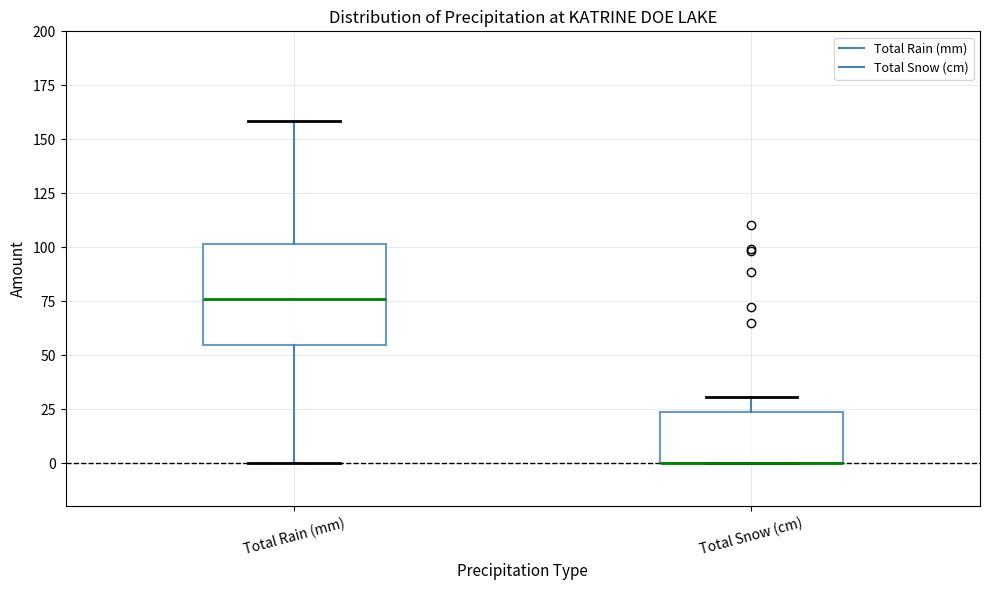

Reading left to right, read every box against the y-axis: the position of its median line, the range the box covers, and the ends of its whiskers. The values are not printed on the chart, so give them approximately, as read against the axis.

Total Rain (mm): median 75, box 55 to 100, whiskers 0 to 160
Total Snow (cm): median 0 (drawn on the box's lower edge), box 0 to 25, whiskers 0 to 30